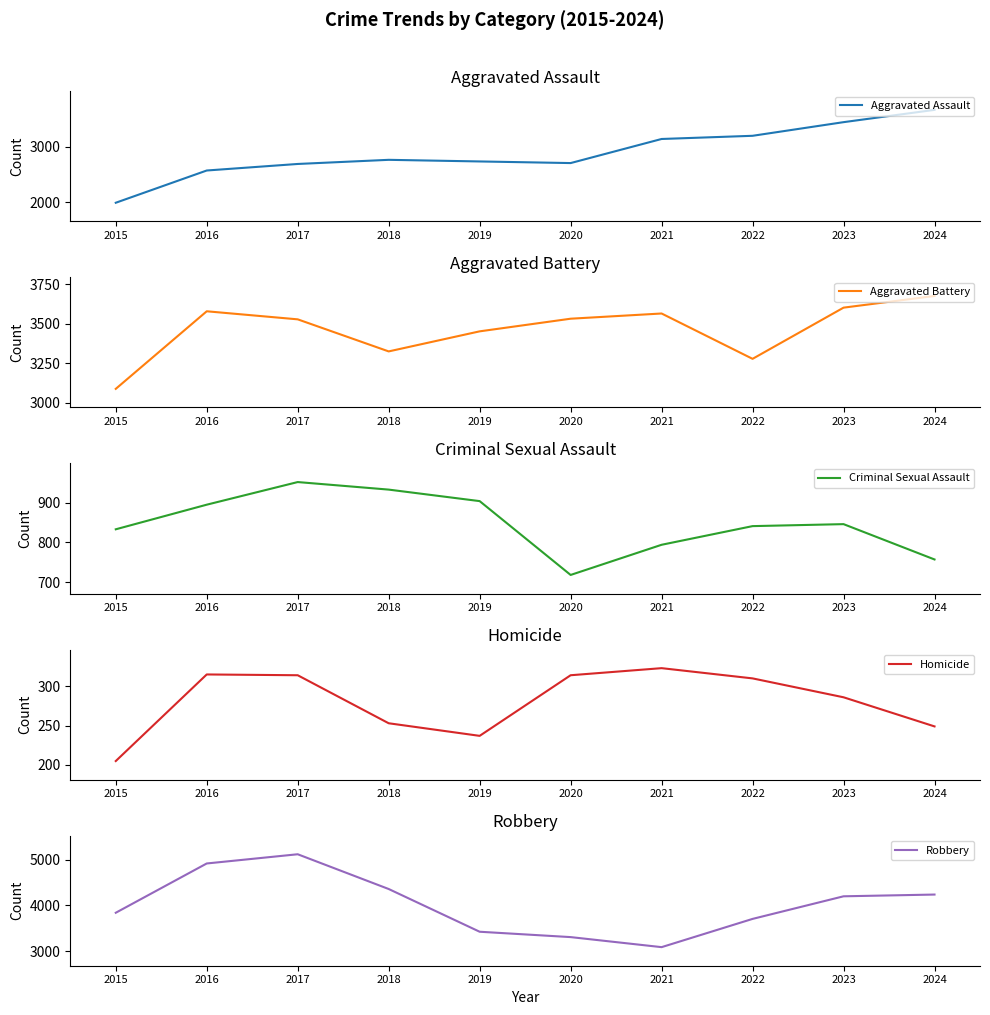

What is the minimum value for Criminal Sexual Assault?

718